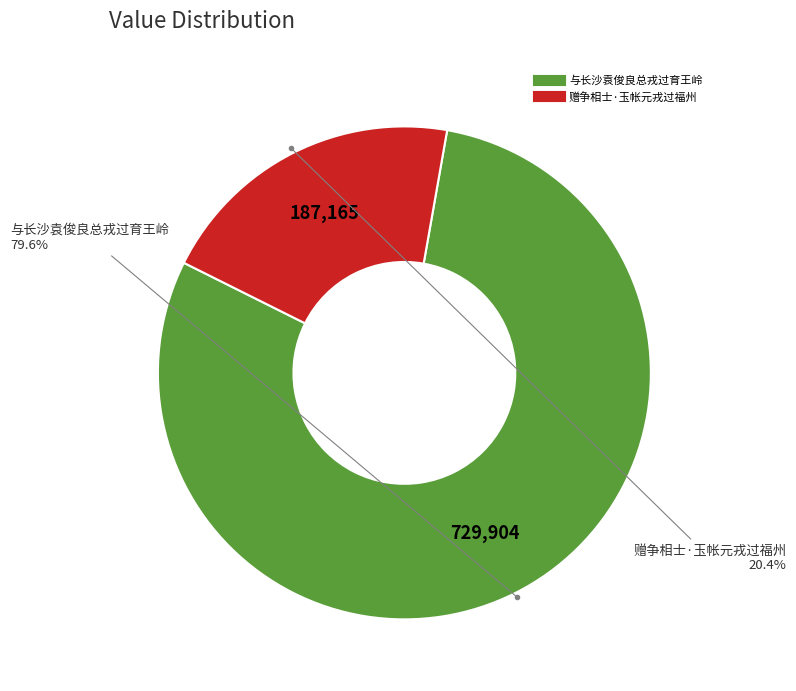

Between 与长沙袁俊良总戎过育王岭 and 赠争相士·玉帐元戎过福州, which is larger?

与长沙袁俊良总戎过育王岭